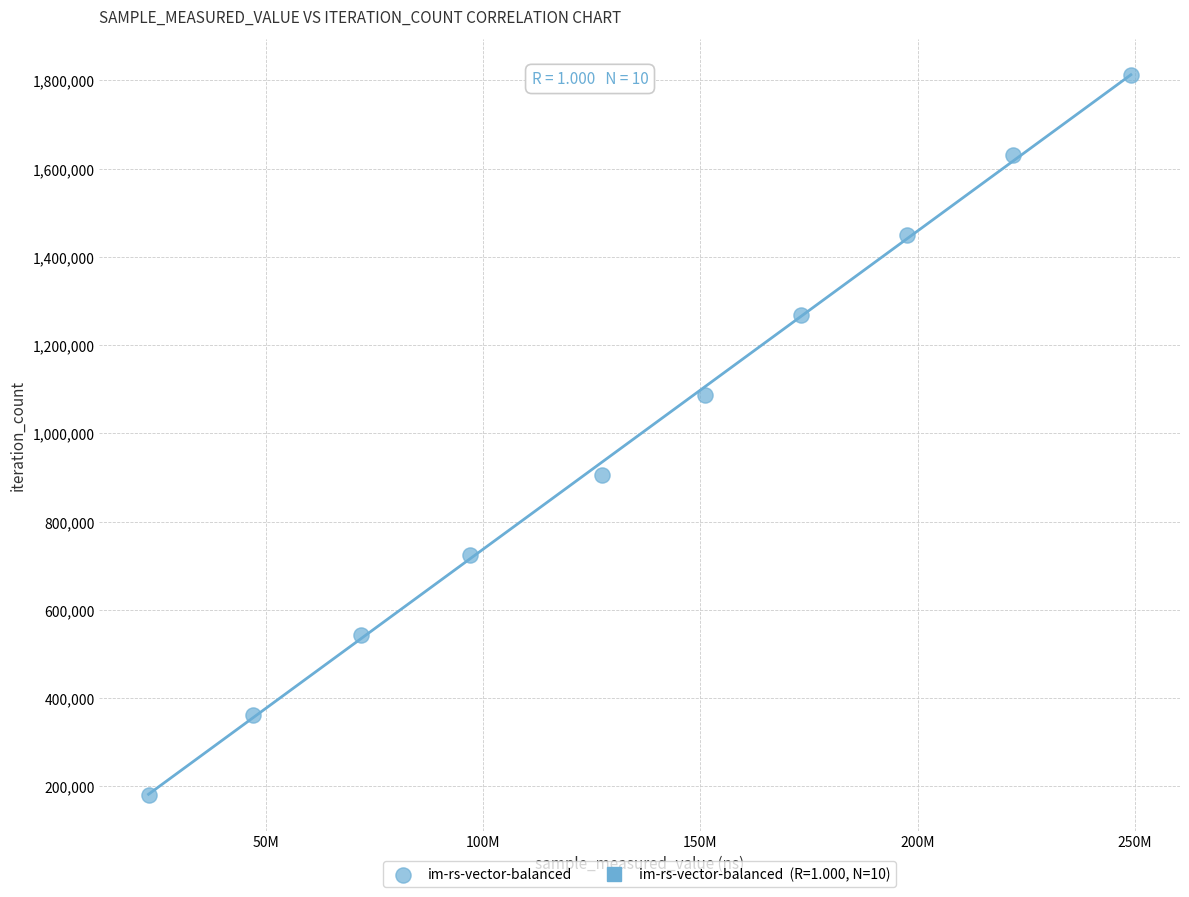

What is the average X value?

135884959